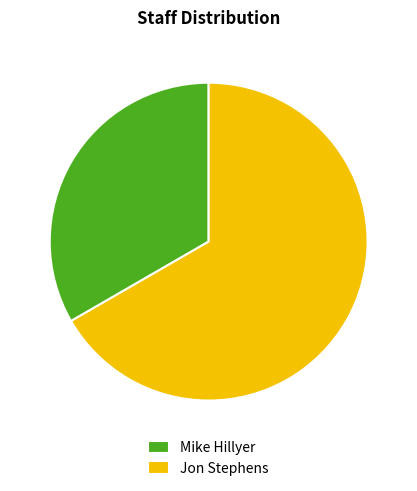

What is the ratio of the value at Jon Stephens to the value at Mike Hillyer?

2.0